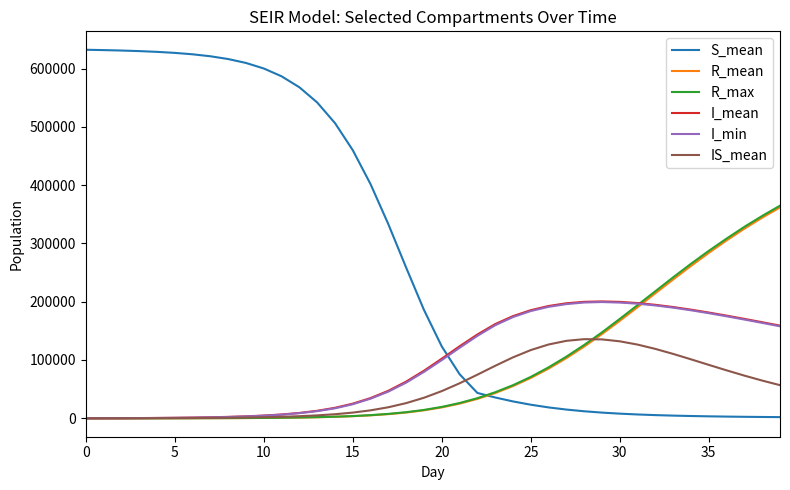

Which series has the widest spread of values?

S_mean